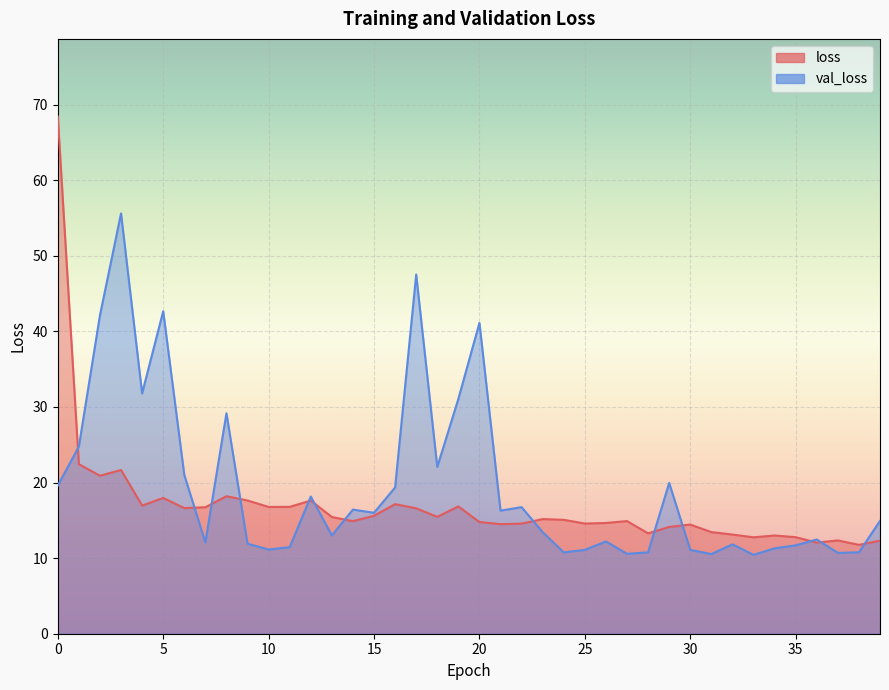

True or false: loss has a value of 22.4 at 1.

True